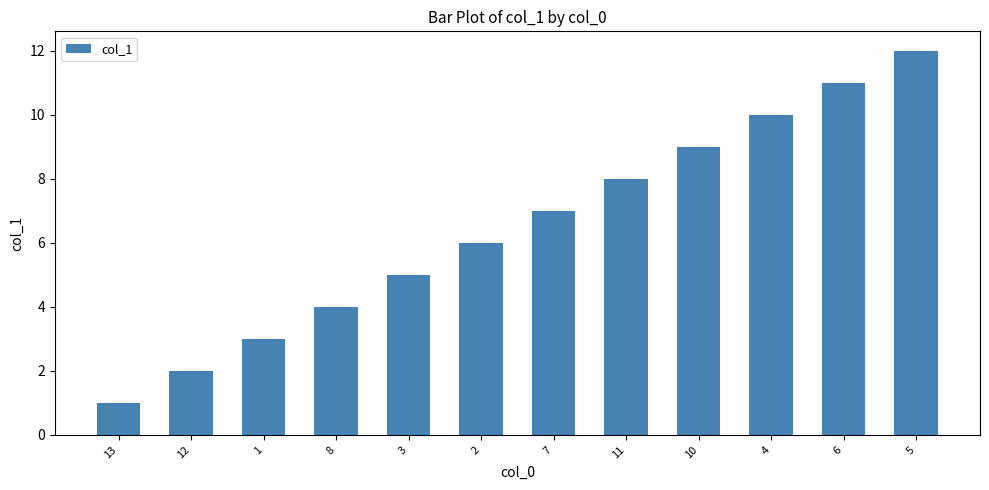

How many values are below 7?

6